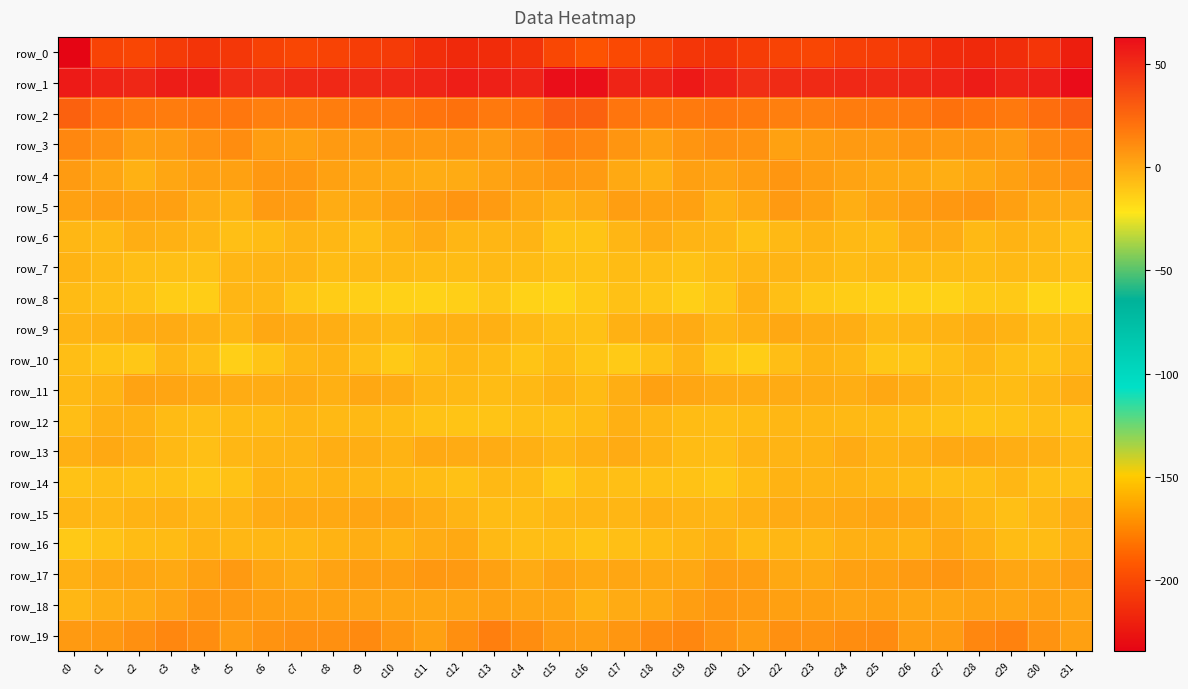

What is the difference between the maximum and minimum values in the row_7 series?

5.6